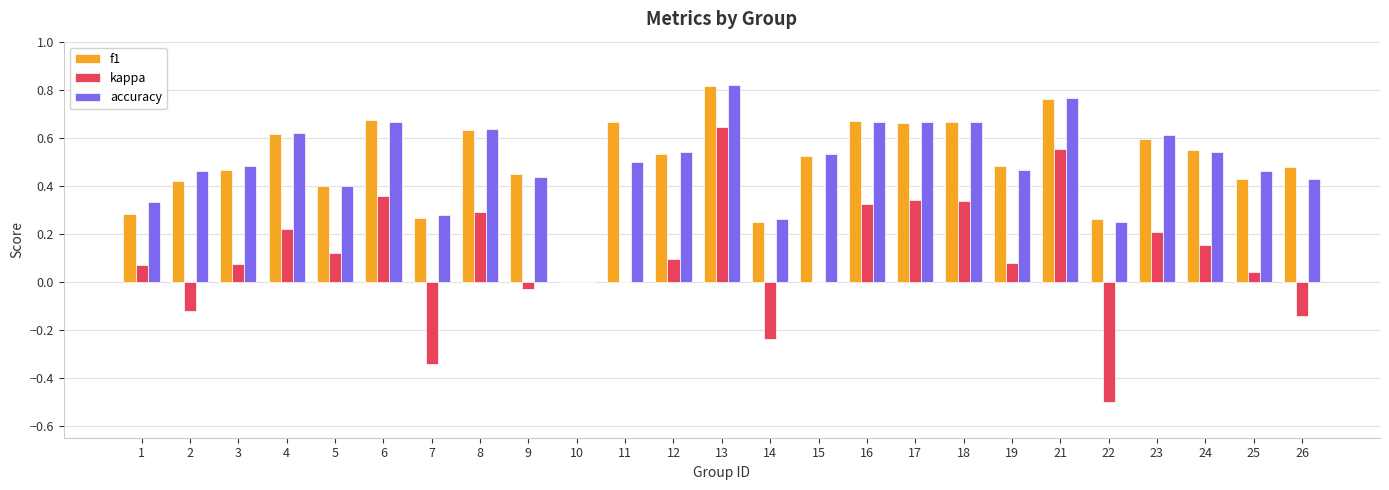

At which label does f1 reach its peak?

13